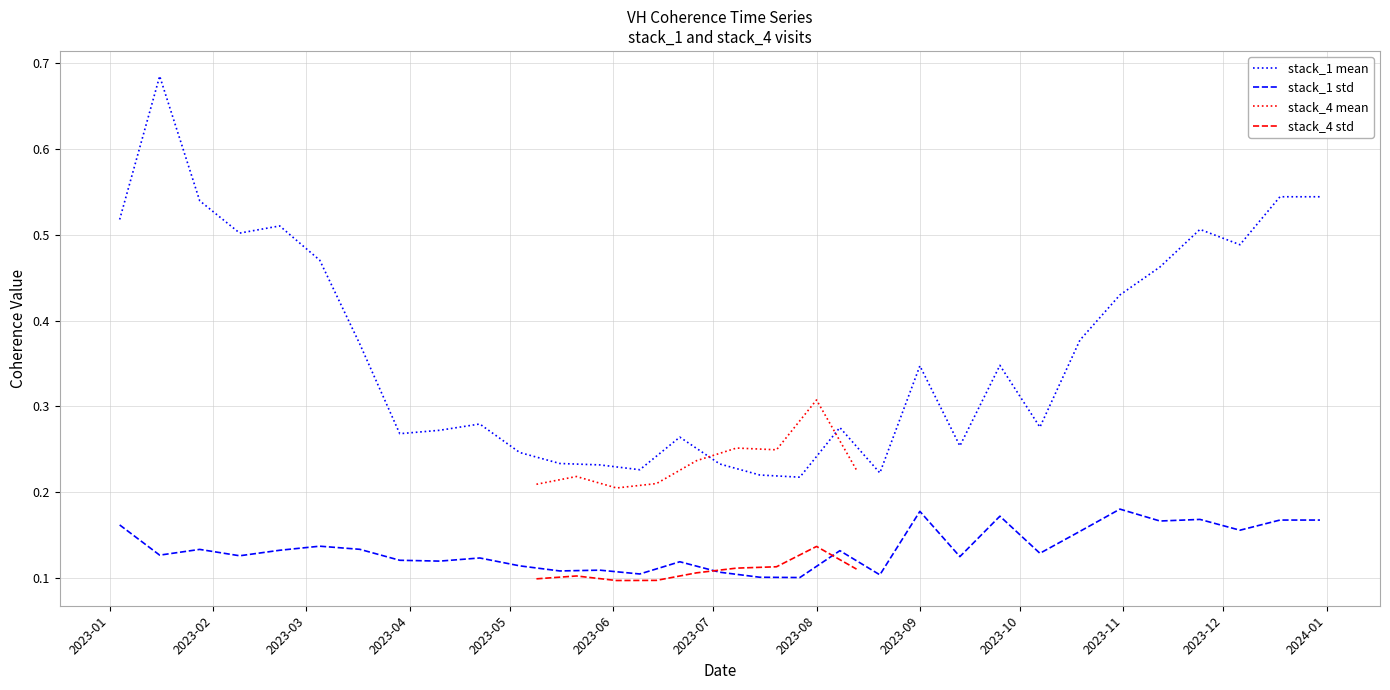

At which category does stack_1 mean reach its first local valley?

2023-02-09